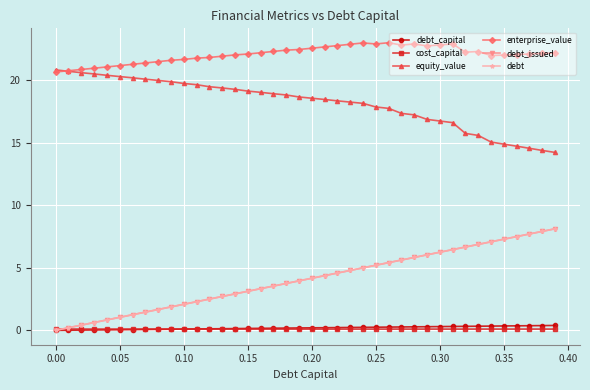

What is the label of the 26th point from the left?

0.25